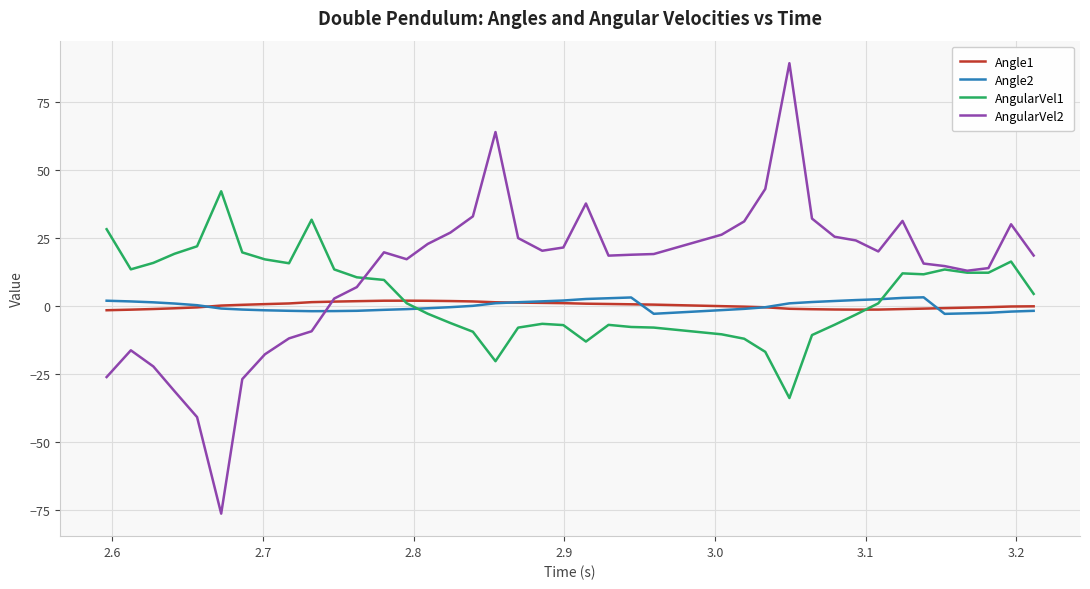

After their last crossing, which series has the higher values: Angle2 or AngularVel2?

AngularVel2